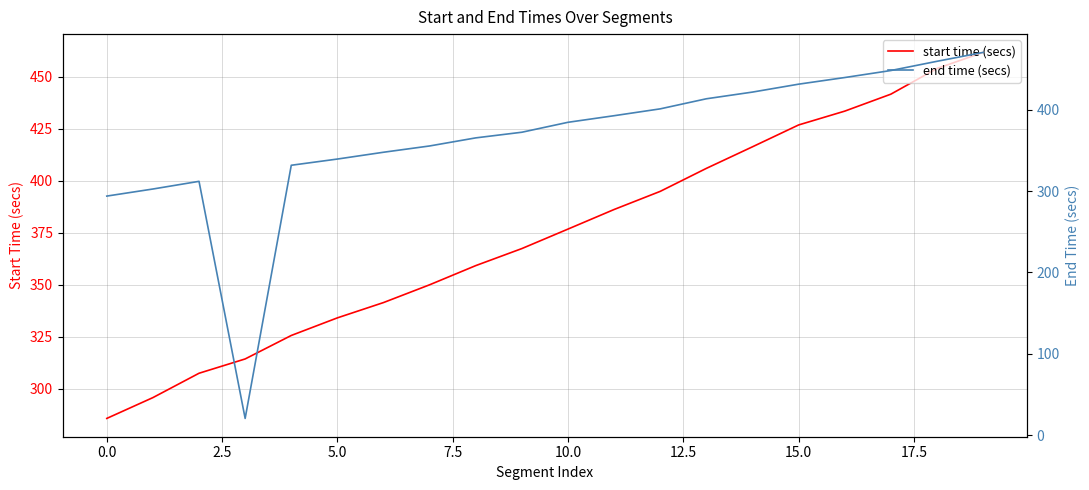

Reading left to right, what are all the values shown in this chart?

start time (secs): 285.8	295.8	307.5	314.4	325.6	334.1	341.4	350.0	359.2	367.4	376.7	386.1	394.9	405.9	416.3	426.8	433.4	441.6	453.9	461.6
end time (secs): 293.9	302.6	312.0	20.4	331.8	339.4	347.8	355.5	365.5	372.4	384.6	392.8	401.2	413.6	421.8	431.5	439.7	448.3	459.6	470.6